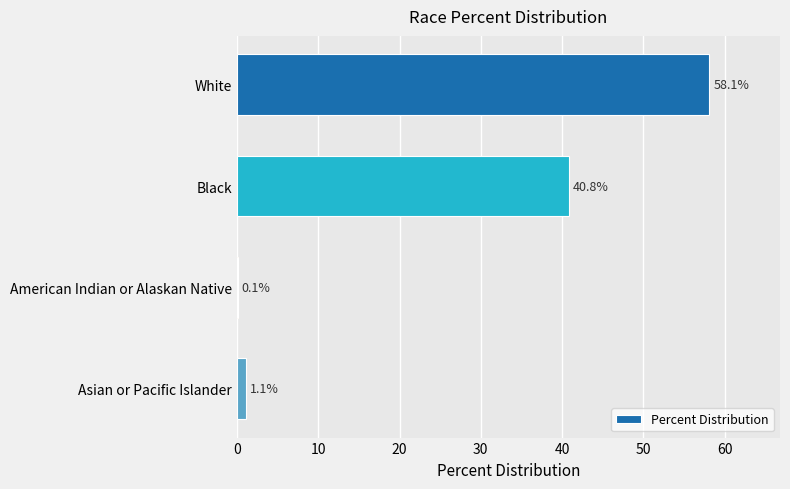

Between White and Black, which is larger?

White